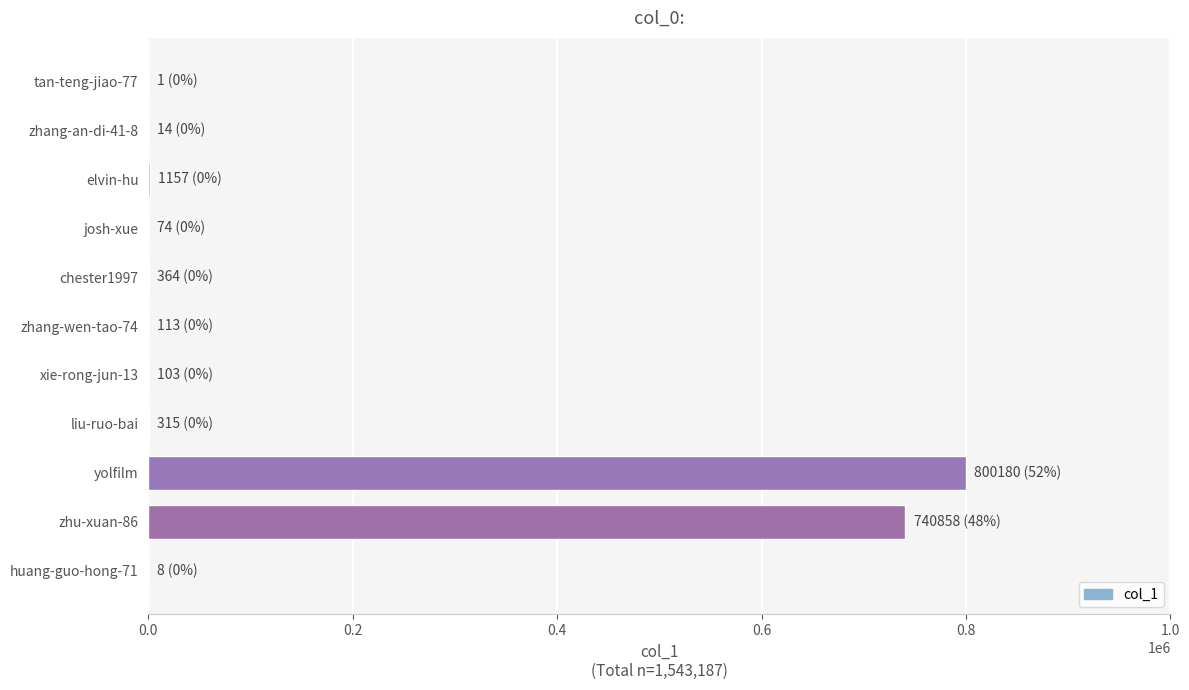

At which label is the value closest to 400090?

zhu-xuan-86